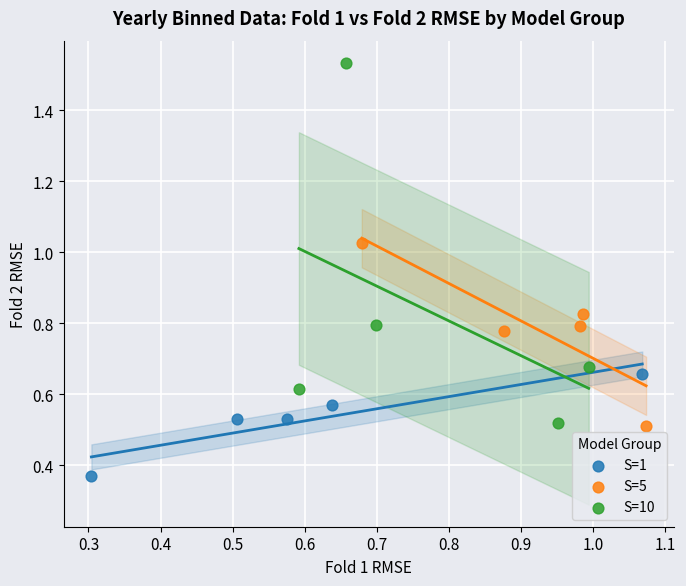

What are all the series names shown in the legend?

S=1, S=5, S=10